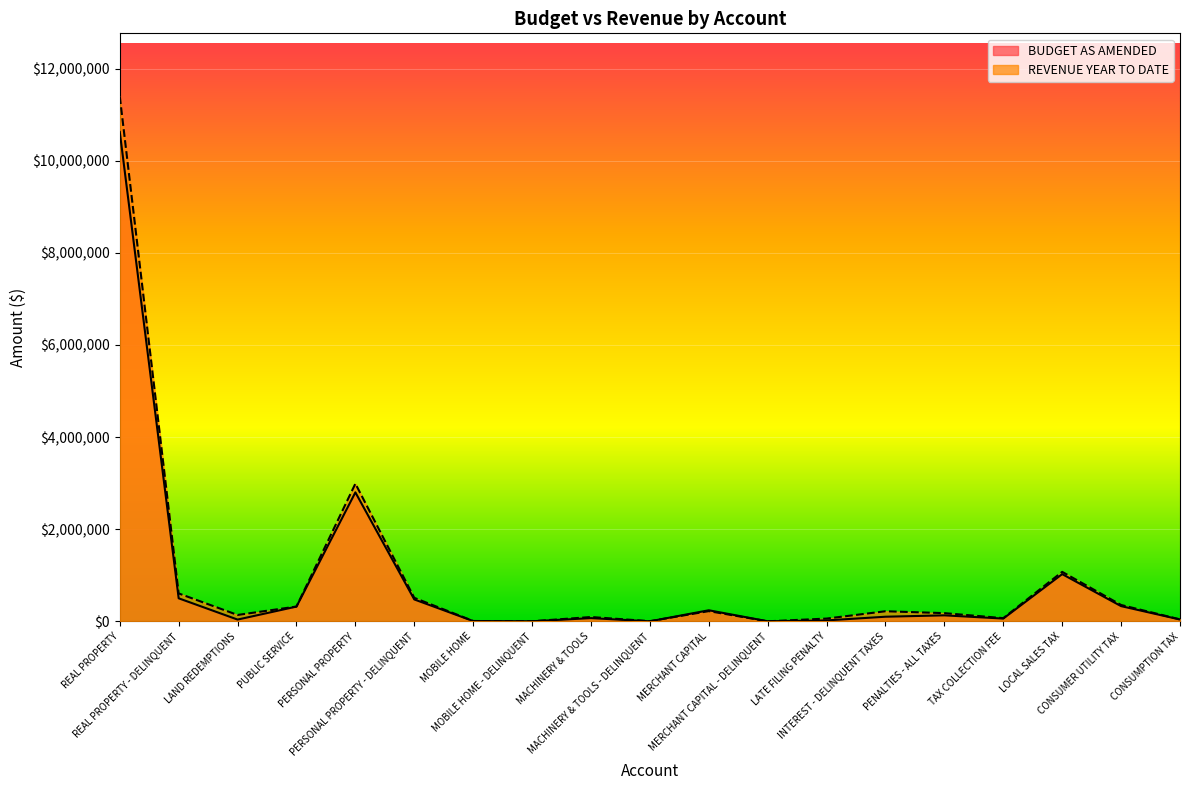

What is the label of the 9th point from the left?

MACHINERY & TOOLS